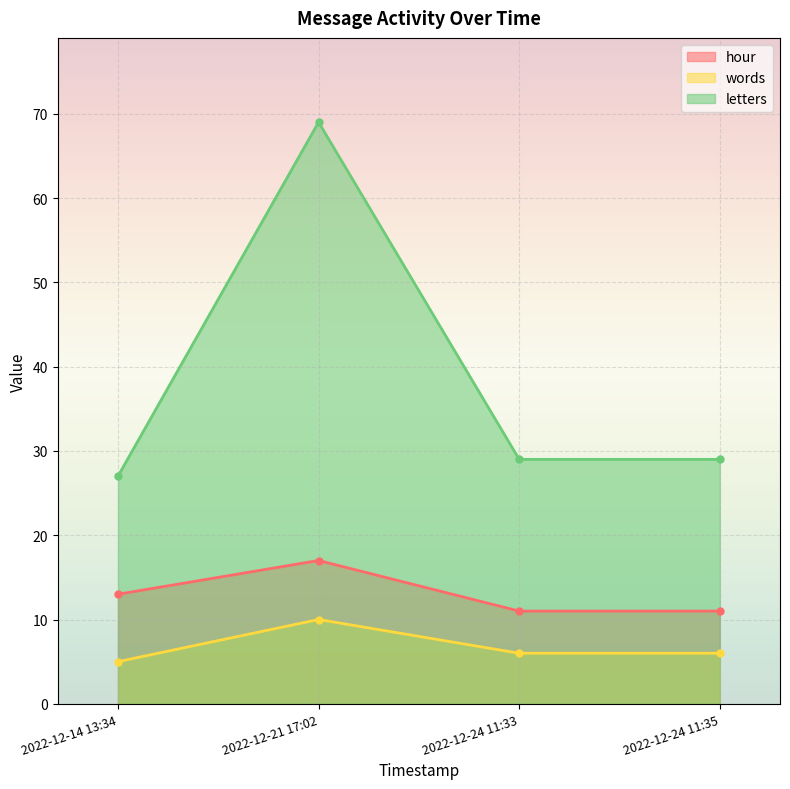

How many data points in words are less than 6?

1